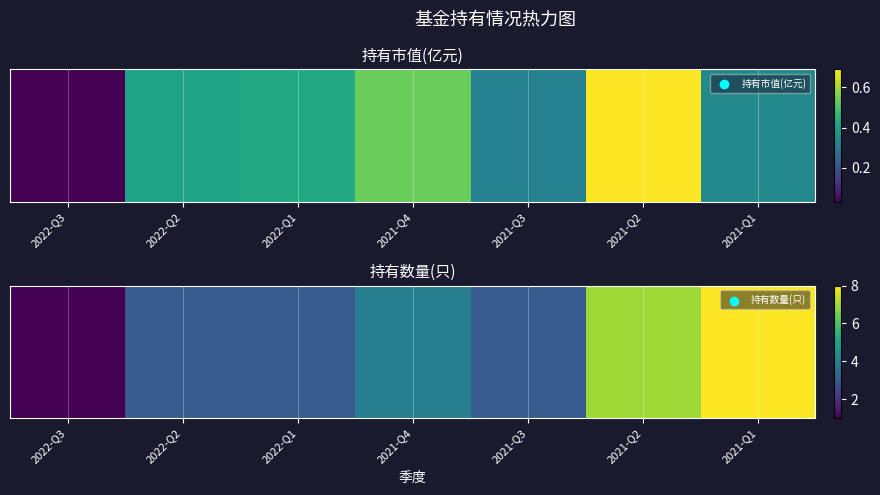

At how many categories does at least one series exceed 3?

3